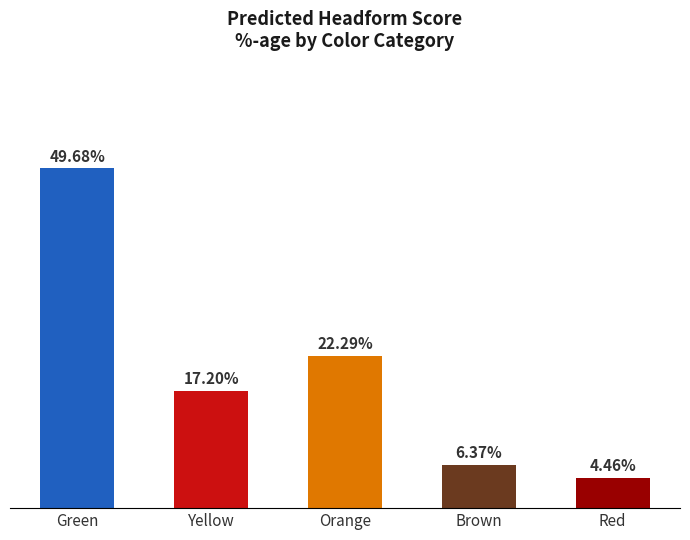

Which has a higher value, Orange or Green?

Green